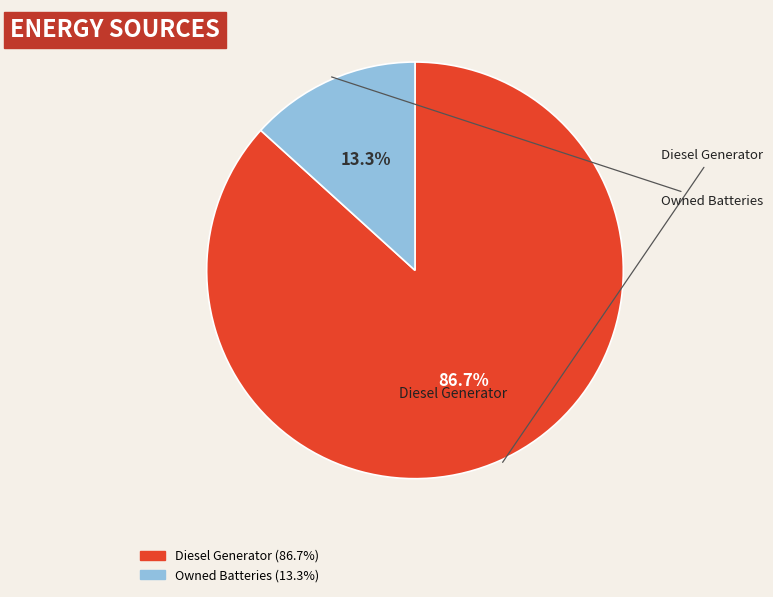

Does any single category account for the majority?

Yes